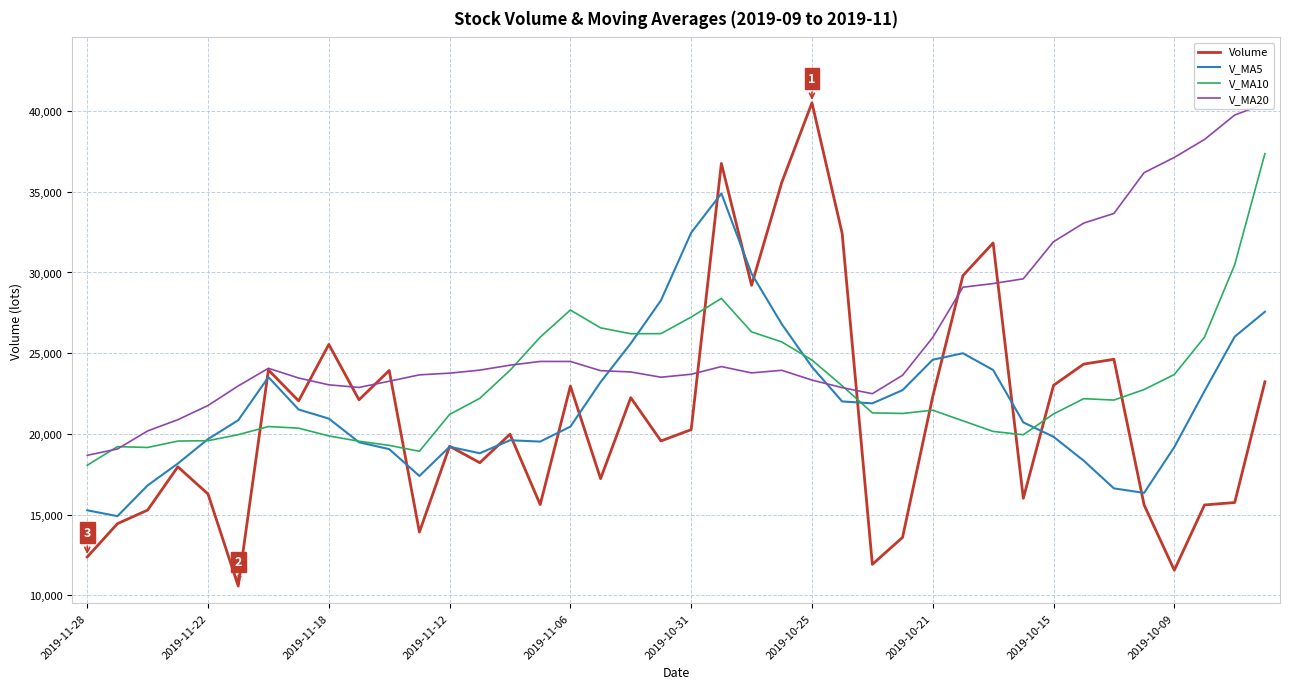

Rank the series by their maximum value, from highest to lowest.

Volume, V_MA20, V_MA10, V_MA5